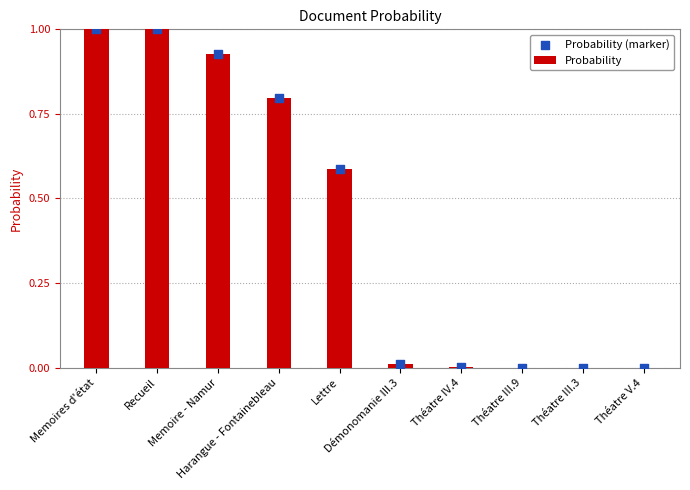

At how many categories does at least one series exceed 0?

10